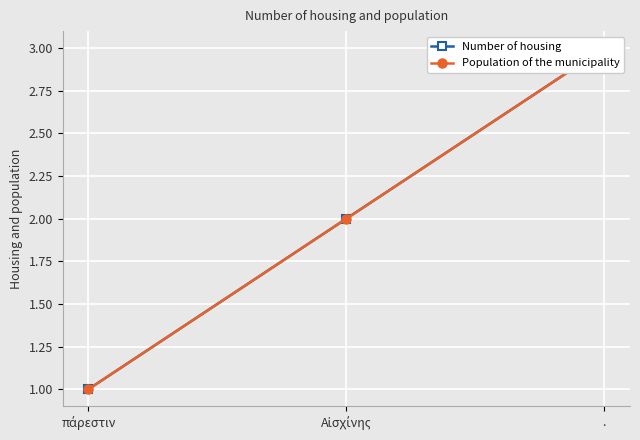

What is the difference between the Number of housing values at . and πάρεστιν?

2